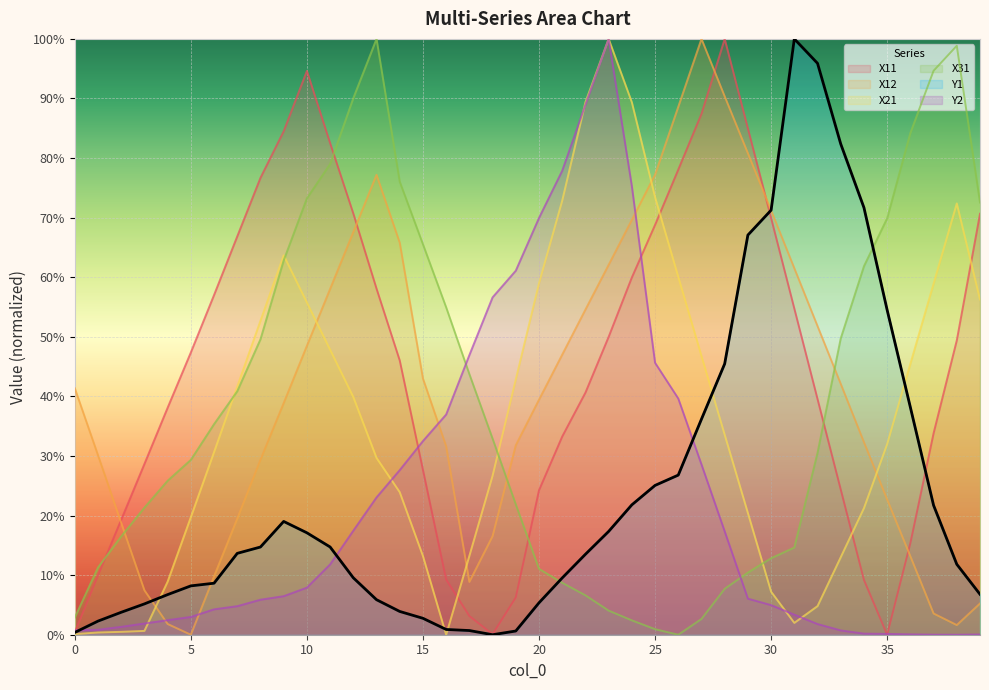

At which label is Y2 closest to 50?

17